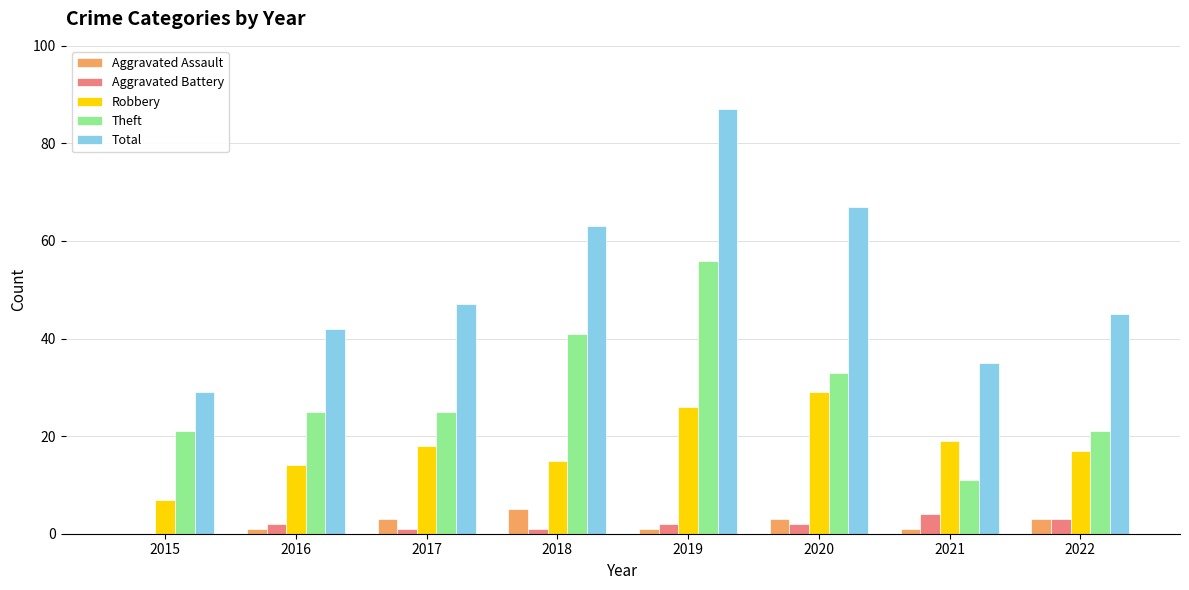

The value of Robbery at 2022 is 17. True or false?

True